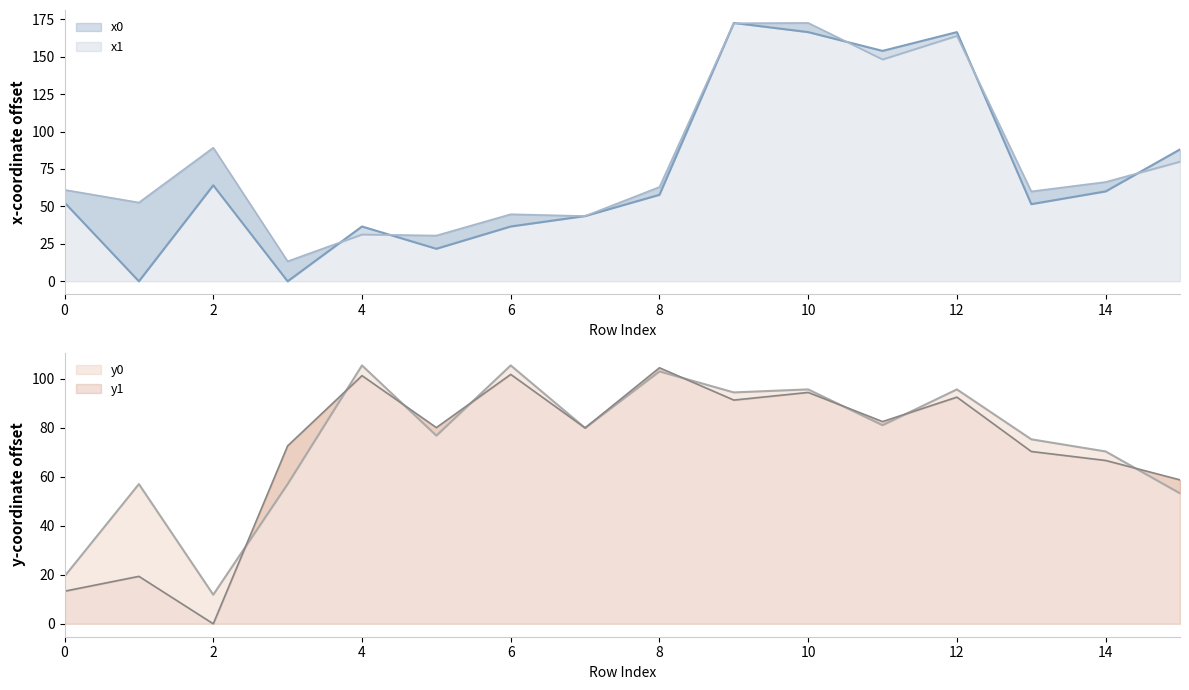

How many data points in x1 are above 62?

8